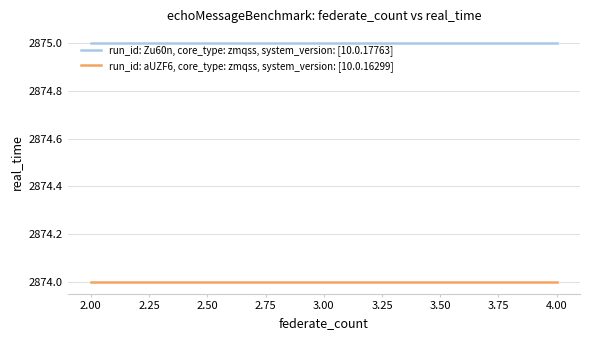

What is the average value of the run_id: Zu60n, core_type: zmqss, system_version: [10.0.17763] series?

2875